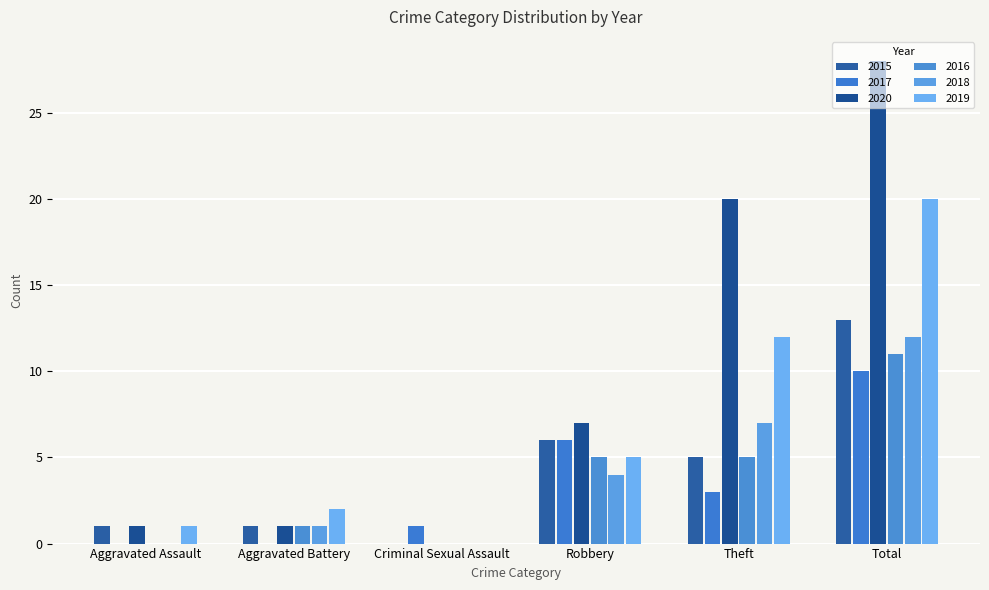

Which category has the lowest value in the 2016 series?

Aggravated Assault